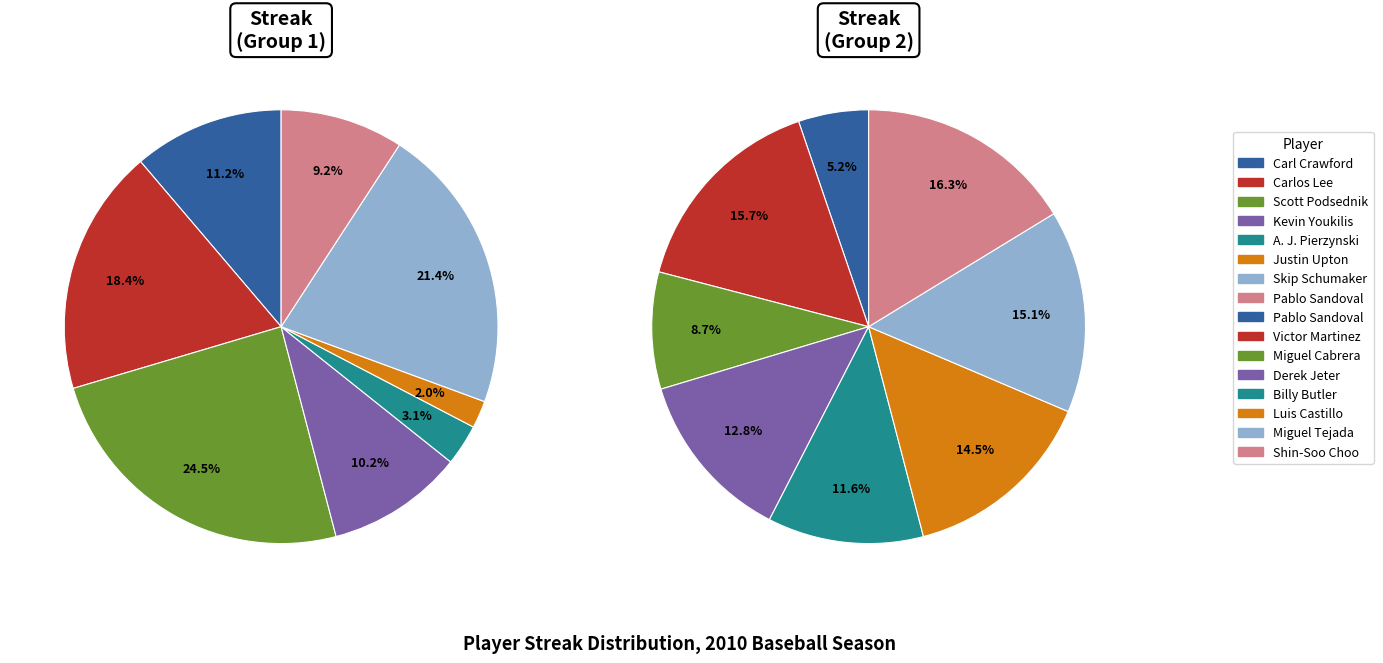

The Shin-Soo Choo slice represents 21% of the pie. True or false?

False